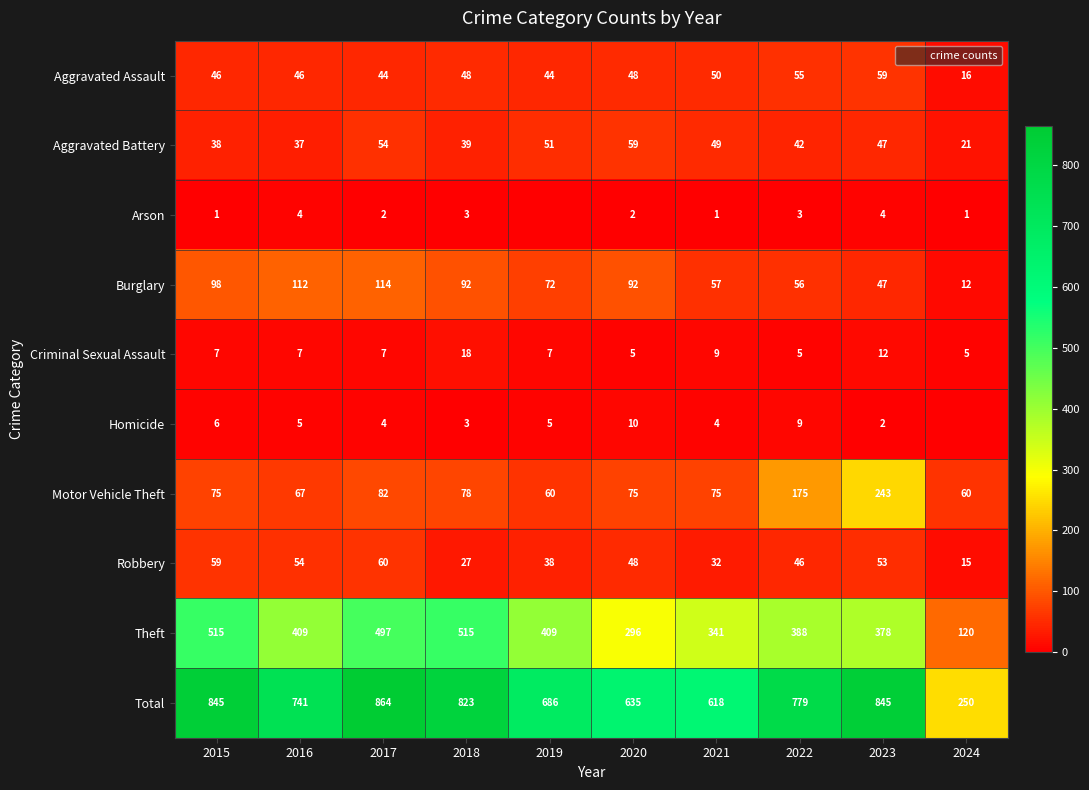

What is the average value of the Aggravated Assault series?

46